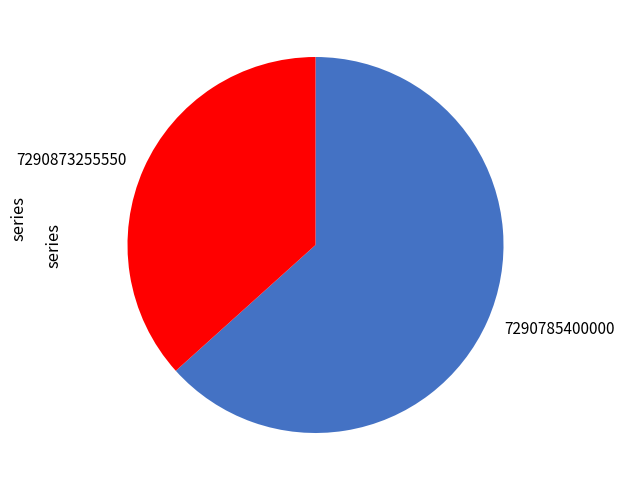

What is the ratio of the value at 7290785400000 to the value at 7290873255550?

1.7